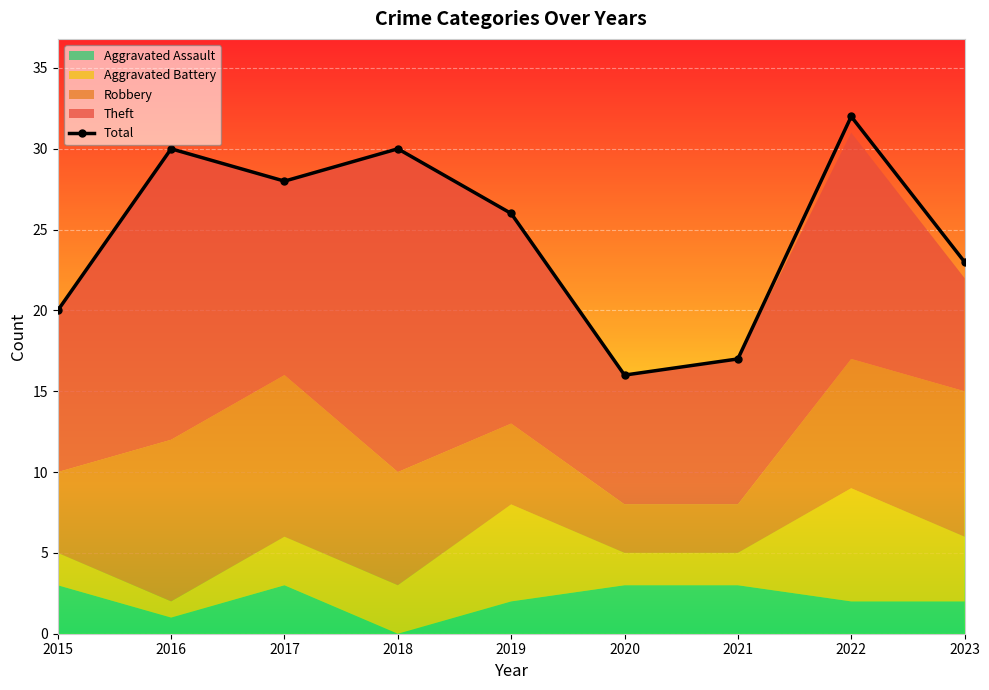

Reading left to right, what are all the values shown in this chart?

2015=20	2016=30	2017=28	2018=30	2019=26	2020=16	2021=17	2022=32	2023=23